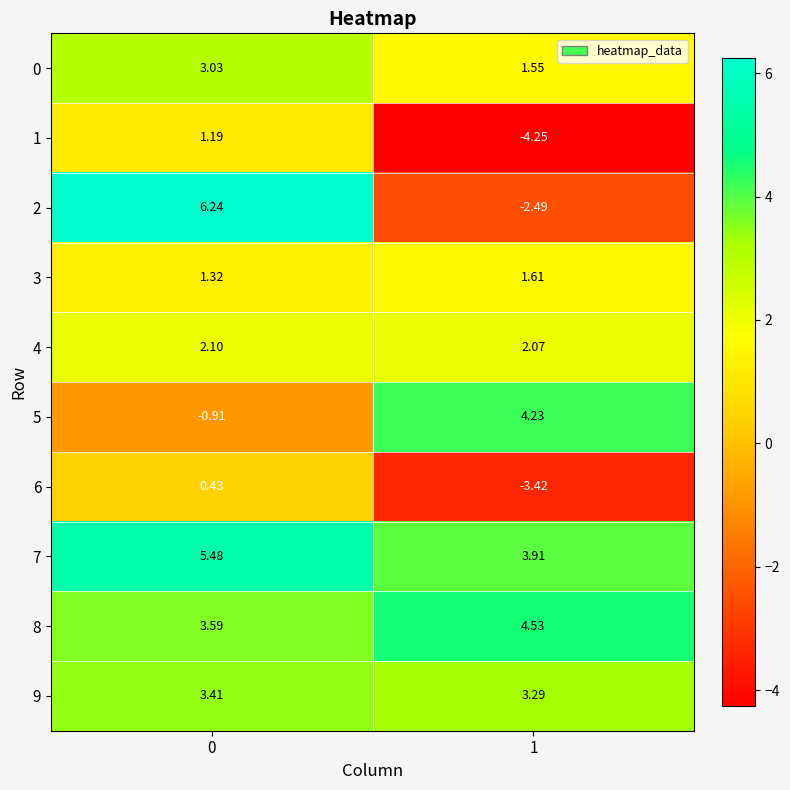

List the series in order of their peak value, highest first.

2, 7, 8, 5, 9, 0, 4, 3, 1, 6